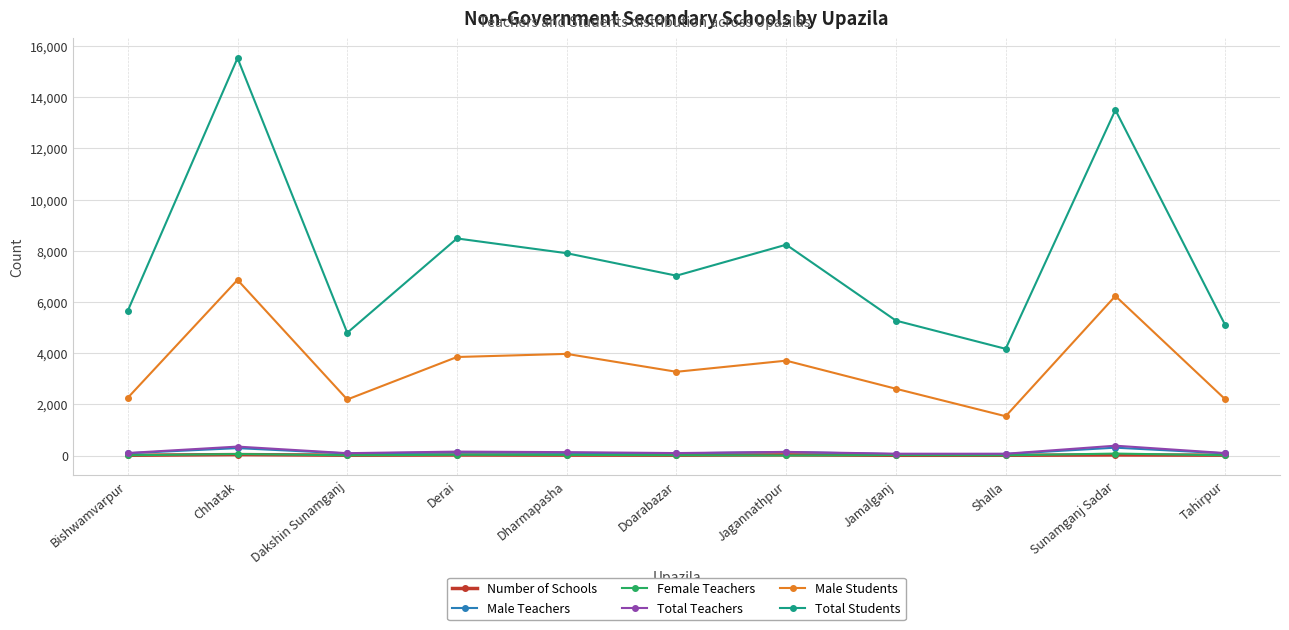

Between Derai and Tahirpur, which series saw the biggest shift?

Total Students